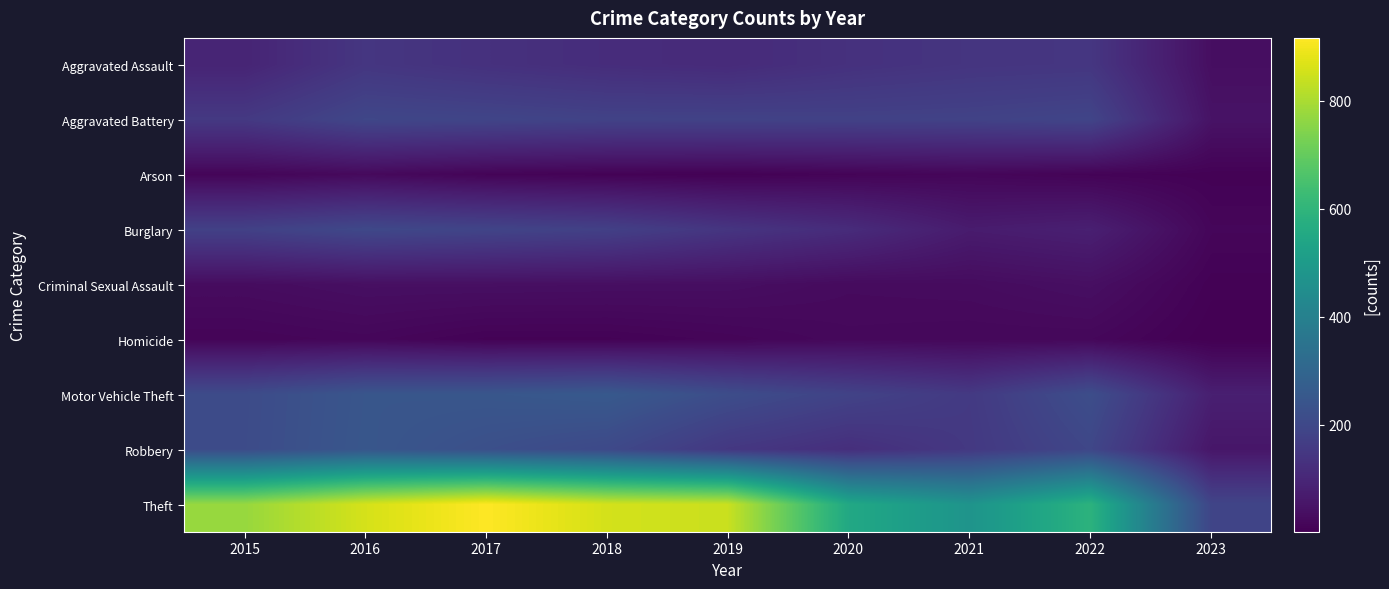

Reading left to right, what are all the values shown in this chart?

Aggravated Assault: 2015=95	2016=146	2017=131	2018=119	2019=113	2020=131	2021=142	2022=146	2023=37
Aggravated Battery: 2015=154	2016=196	2017=191	2018=183	2019=182	2020=180	2021=182	2022=190	2023=48
Arson: 2015=15	2016=25	2017=12	2018=8	2019=6	2020=12	2021=17	2022=11	2023=7
Burglary: 2015=178	2016=201	2017=189	2018=176	2019=143	2020=116	2021=71	2022=82	2023=17
Criminal Sexual Assault: 2015=31	2016=39	2017=39	2018=38	2019=37	2020=28	2021=30	2022=39	2023=7
Homicide: 2015=13	2016=18	2017=8	2018=8	2019=14	2020=22	2021=20	2022=20	2023=2
Motor Vehicle Theft: 2015=211	2016=245	2017=247	2018=256	2019=216	2020=184	2021=156	2022=218	2023=81
Robbery: 2015=212	2016=247	2017=224	2018=204	2019=150	2020=124	2021=153	2022=196	2023=57
Theft: 2015=774	2016=858	2017=916	2018=856	2019=841	2020=551	2021=474	2022=590	2023=190